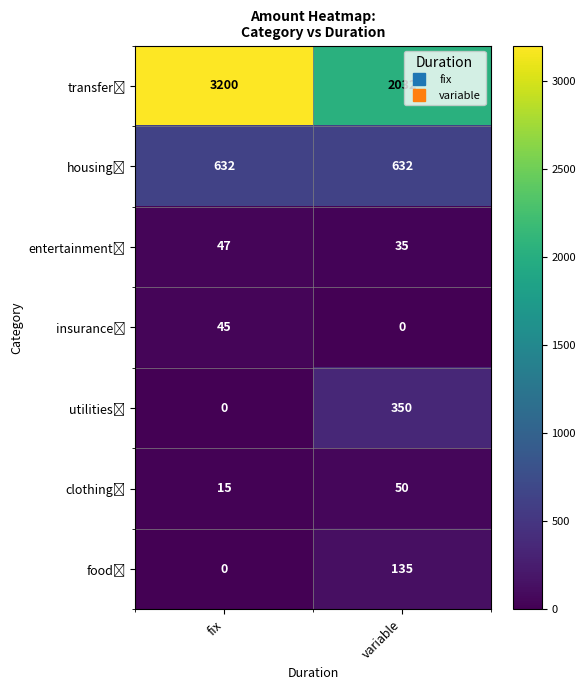

What is the maximum value shown in the chart?

3200